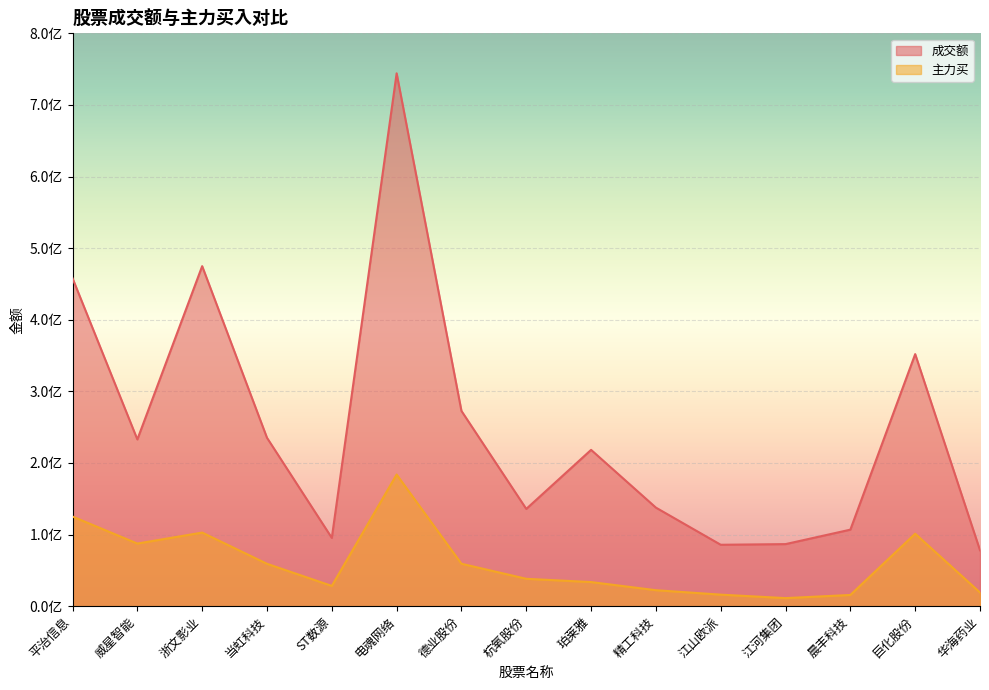

What is the difference between the second highest and minimum values in the 主力买 series?

113884467